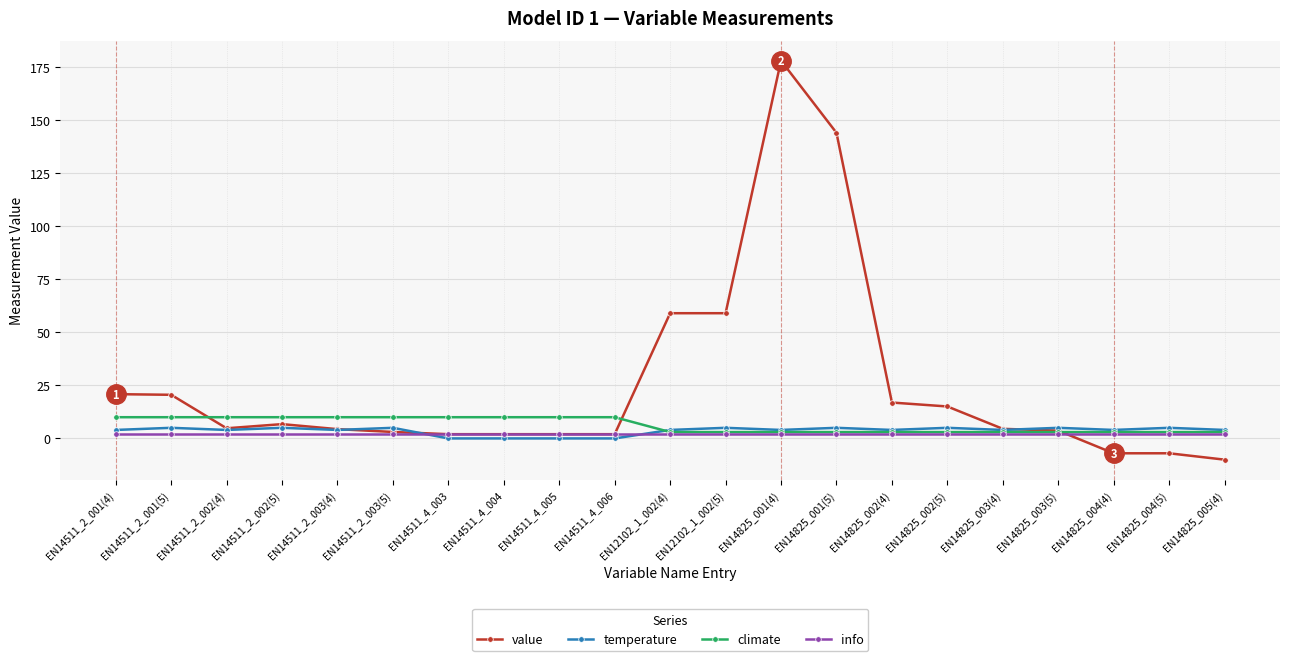

What is the smallest value displayed?

-10.0